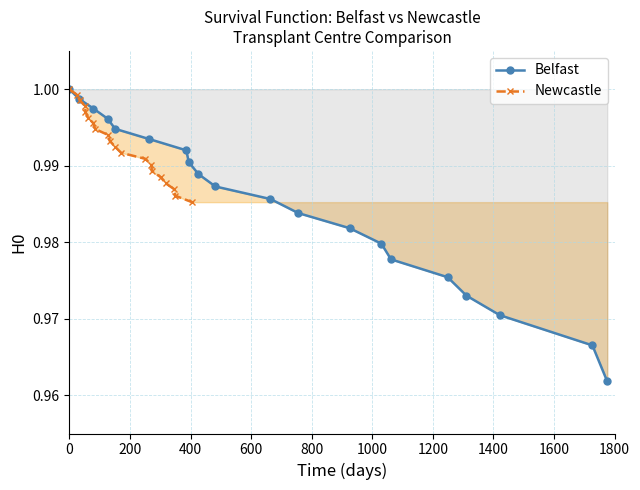

Reading left to right, what are all the values shown in this chart?

Belfast: 1.0	1.0	1.0	1.0	1.0	1.0	1.0	1.0	1.0	1.0	1.0	1.0	1.0	1.0	1.0	1.0	1.0	1.0	1.0	1.0
Newcastle: 1.0	1.0	1.0	1.0	1.0	1.0	1.0	1.0	1.0	1.0	1.0	1.0	1.0	1.0	1.0	1.0	1.0	1.0	1.0	1.0